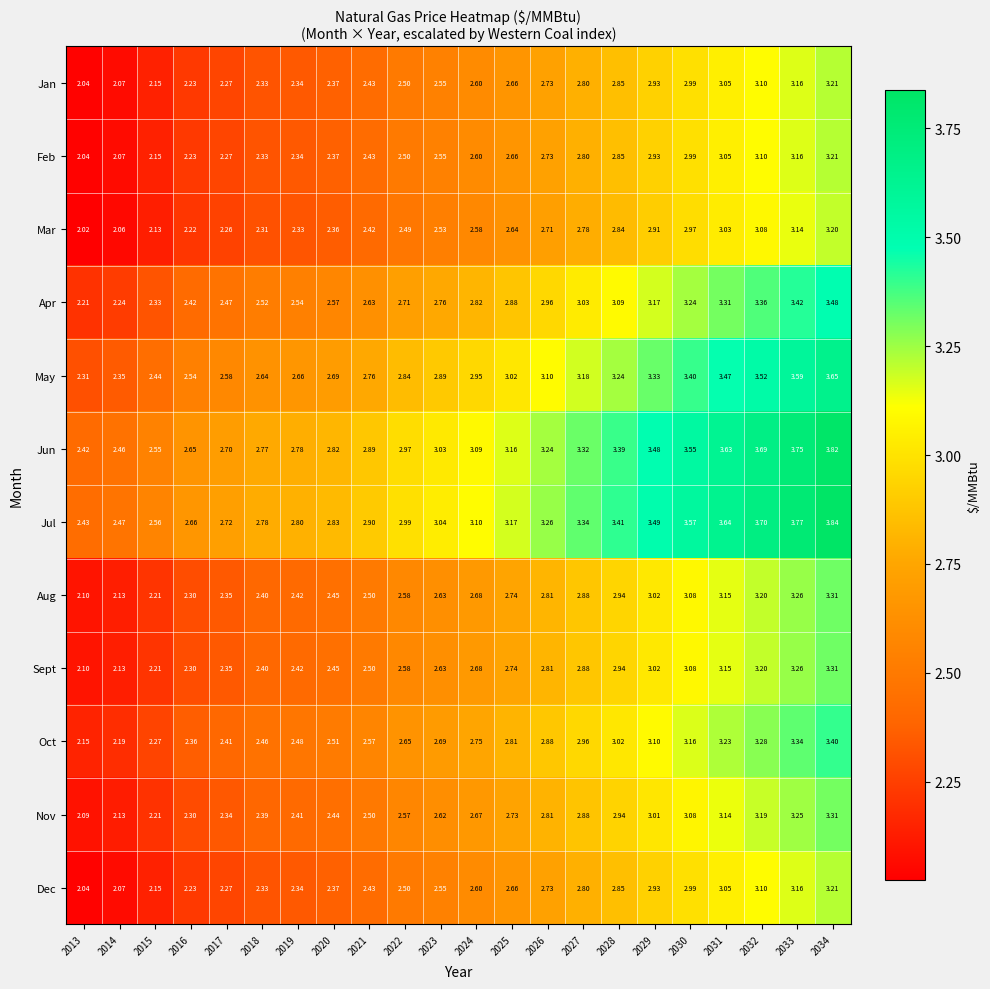

How many data points in Jun are above 3?

12